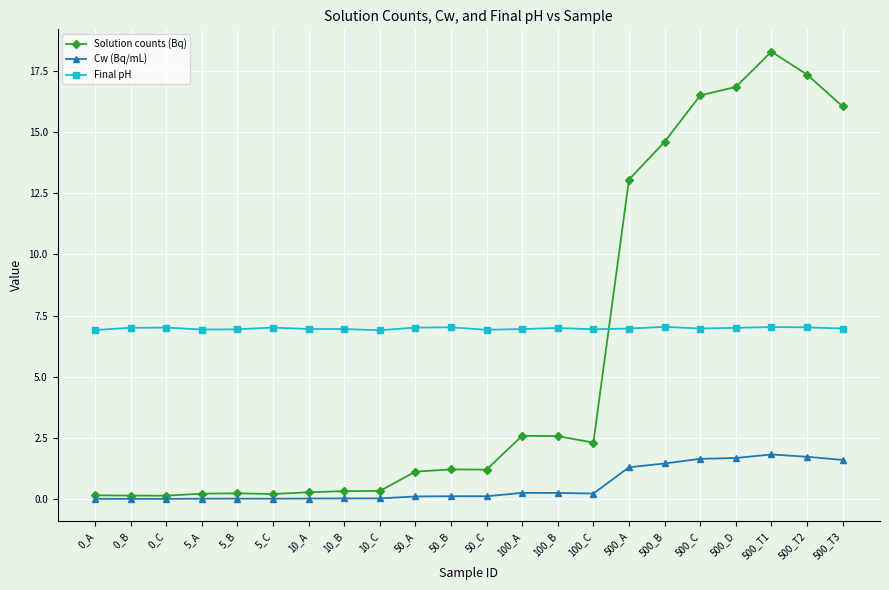

What is the label of the 3rd point from the right?

500_T1